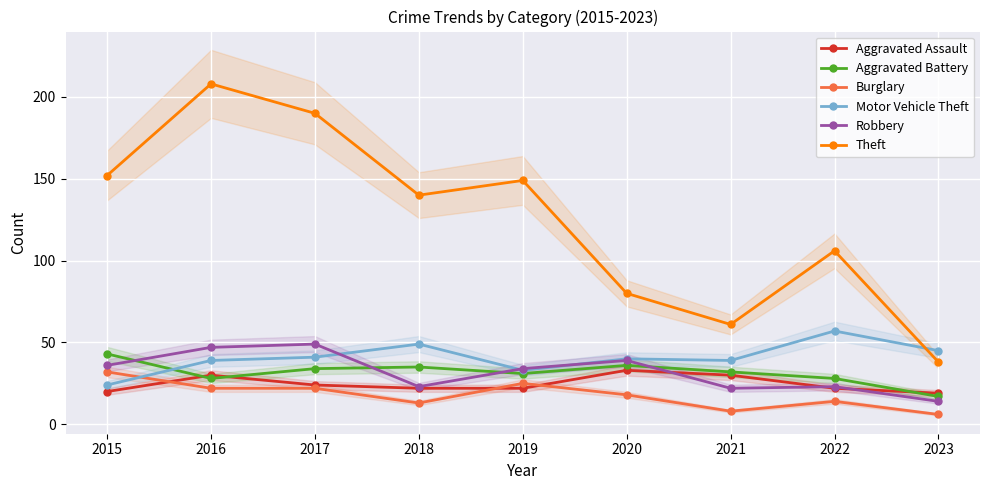

True or false: Aggravated Battery has a value of 19 at 2017.

False